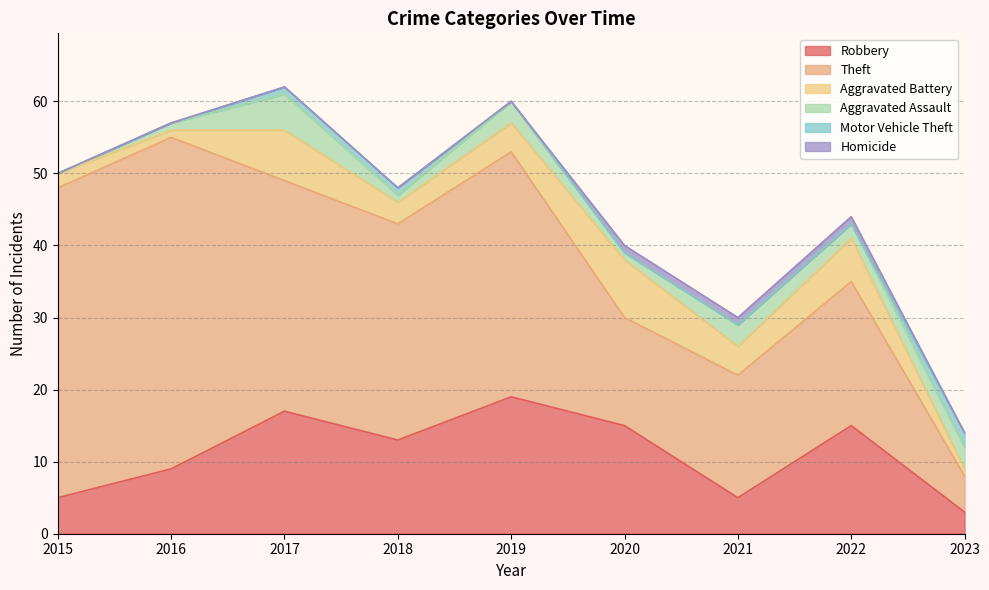

Which series ends up on top after the final intersection of Aggravated Battery and Motor Vehicle Theft?

Motor Vehicle Theft